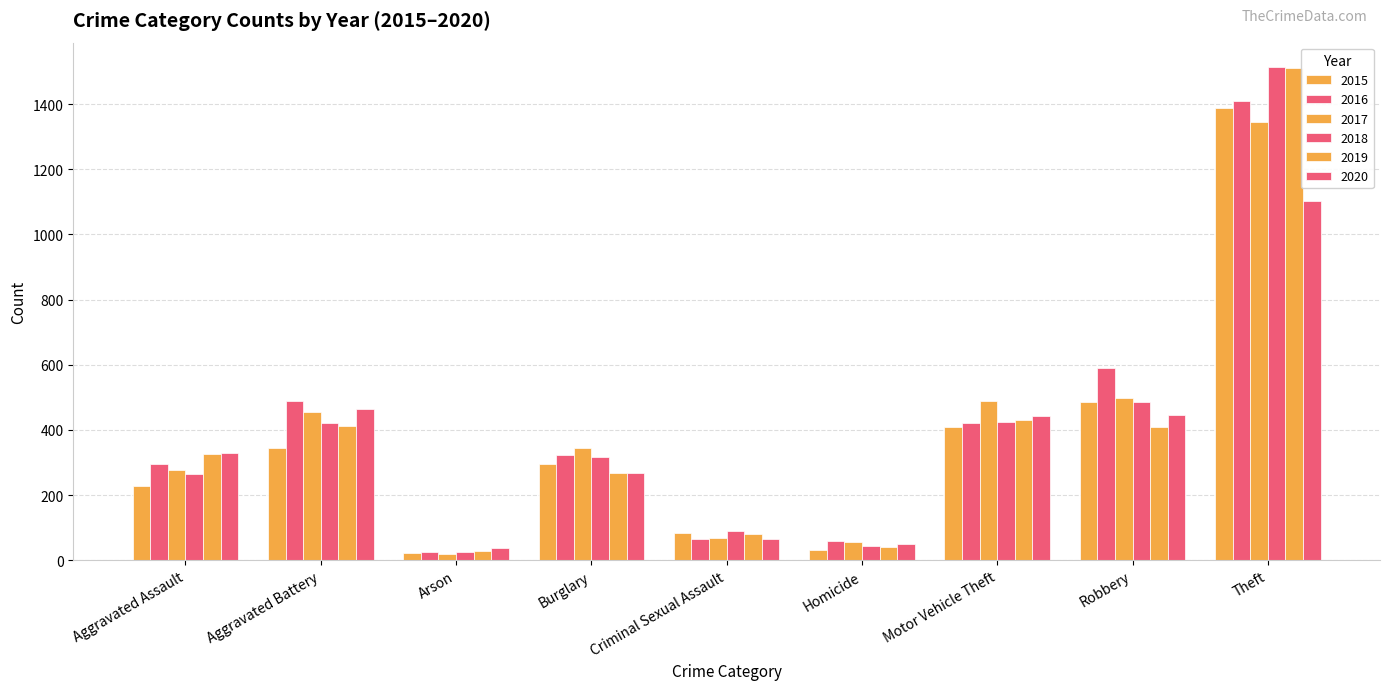

Count the number of data series in this chart.

6